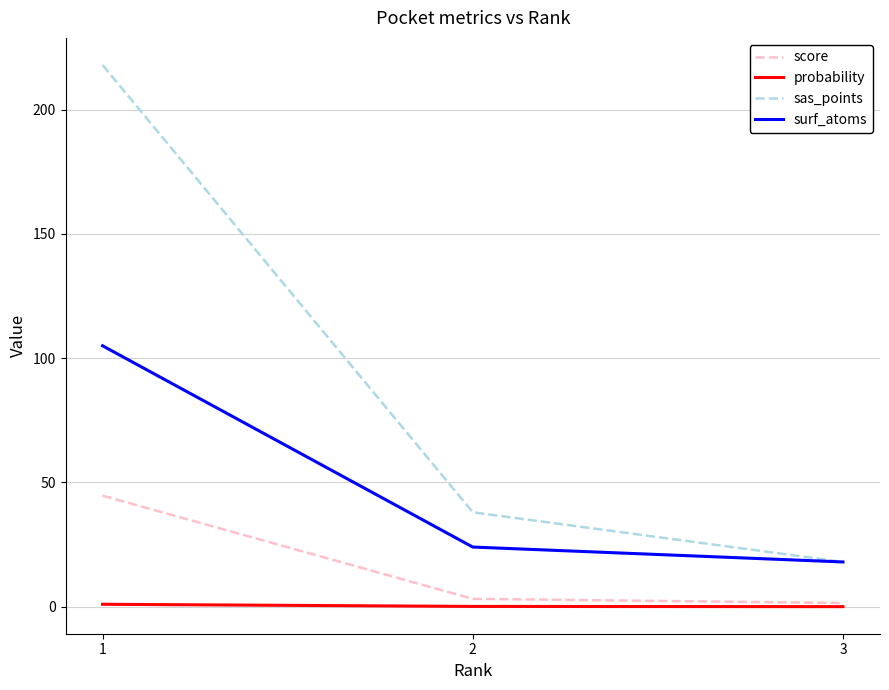

At how many categories does at least one series exceed 87?

1